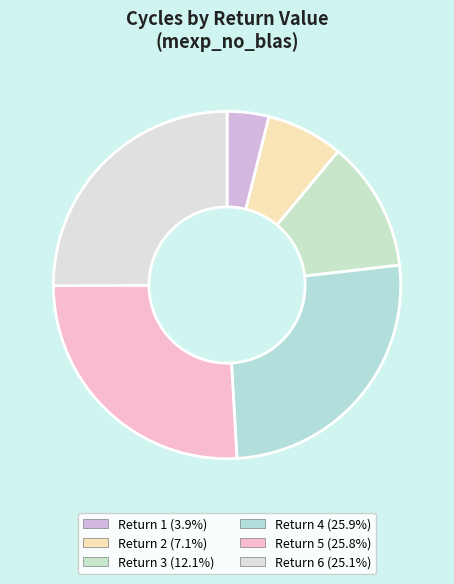

Count the number of slices in the pie.

6